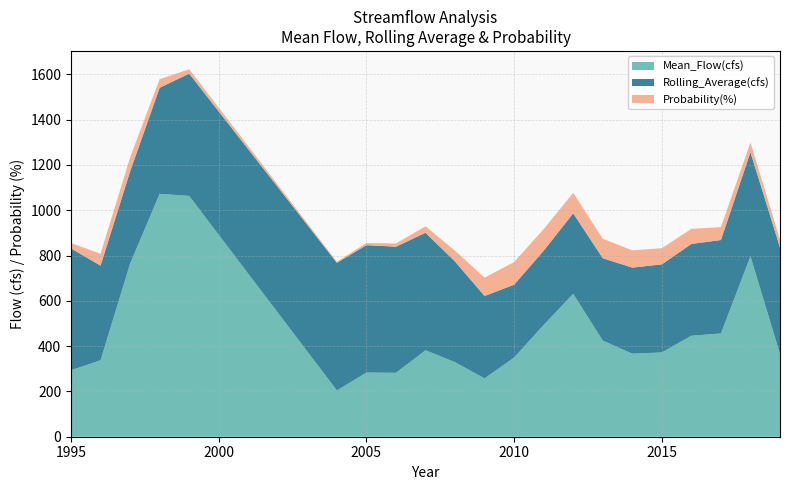

Reading left to right, transcribe all the data shown in this chart.

Mean_Flow(cfs): 293.6	337.8	764.5	1072.6	1063.4	204.4	283.4	282.1	382.0	329.1	257.6	350.0	493.6	631.0	424.6	366.8	372.2	446.0	455.9	796.8	365.5
Rolling_Average(cfs): 537.8	417.8	406.9	468.3	540.0	563.6	562.6	557.0	518.8	444.4	363.8	321.5	327.8	355.6	363.8	380.0	388.9	405.3	412.7	459.4	470.2
Probability(%): 23.8	52.4	61.9	38.1	19.0	4.8	9.5	14.3	28.6	47.6	81.0	100.0	95.2	90.5	85.7	76.2	71.4	66.7	57.1	42.9	33.3